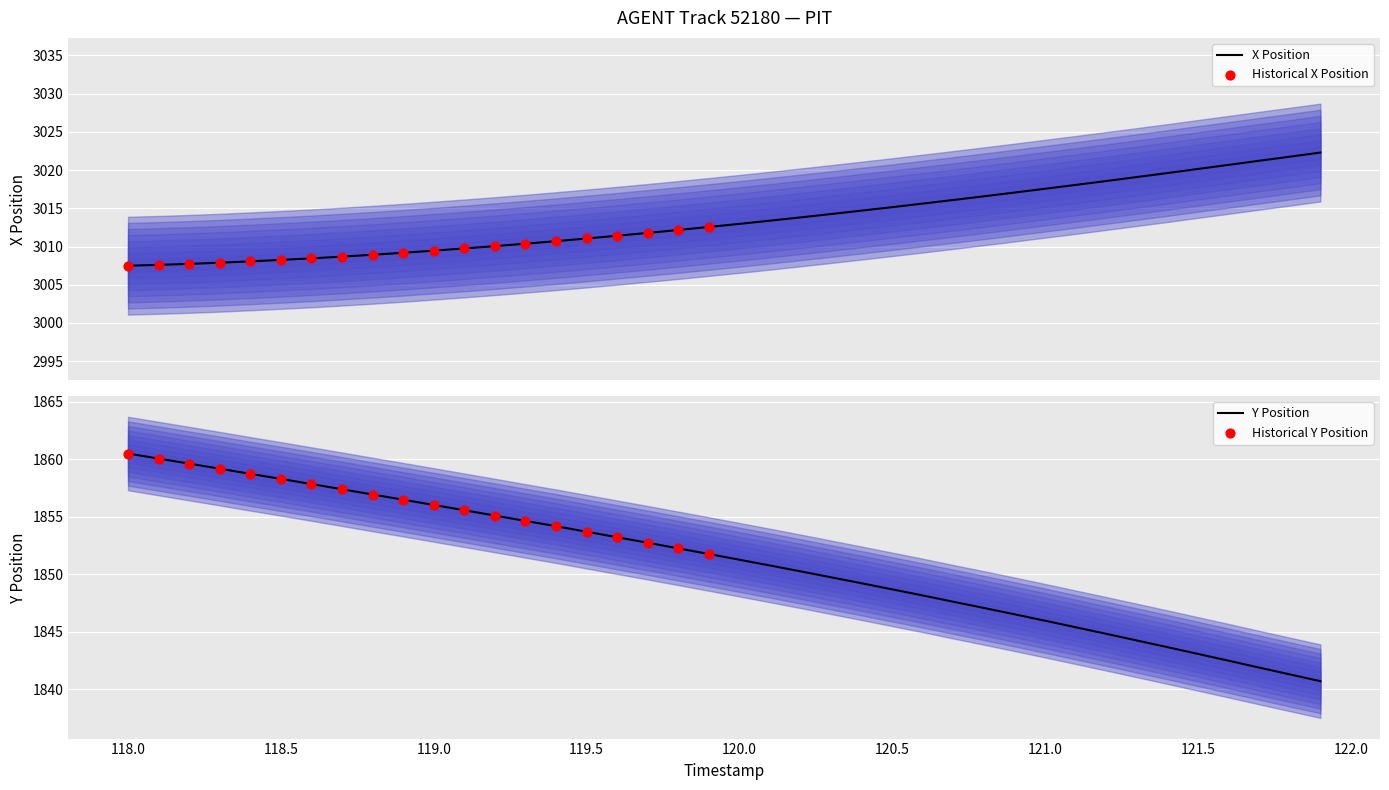

What is the maximum value for X Position?

3022.3